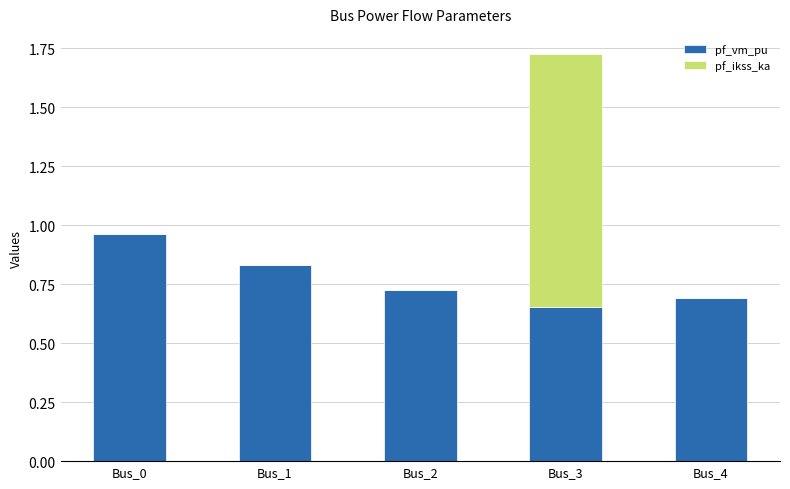

What is the sum of the pf_vm_pu values at Bus_1 and Bus_2?

1.6